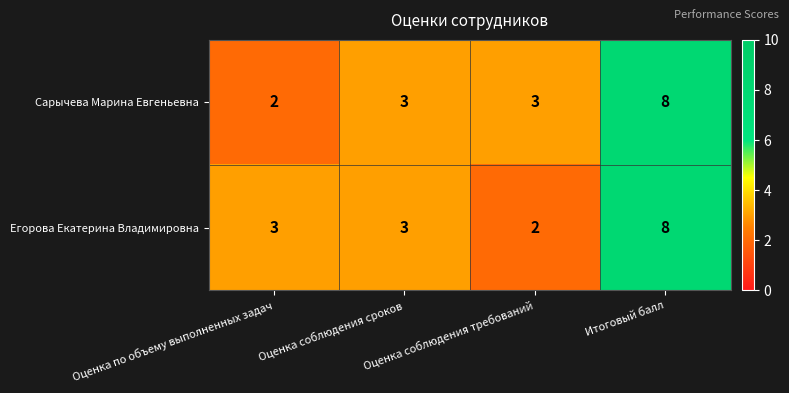

What is the minimum value shown in the chart?

2